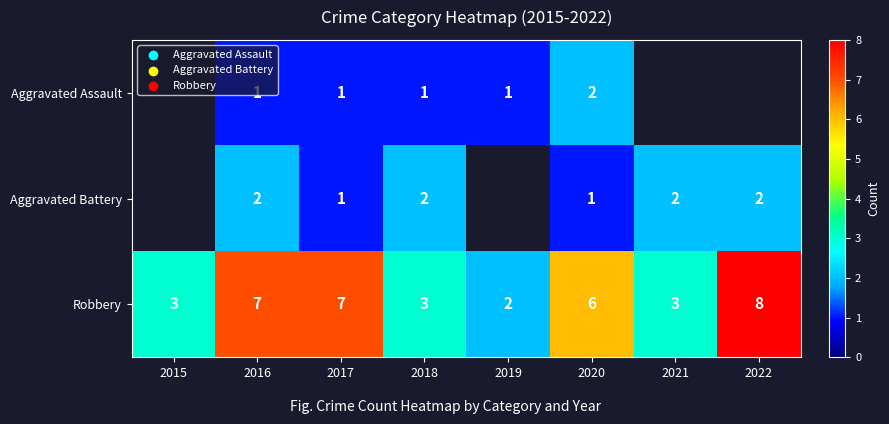

Where is Robbery nearest to the value 5?

2020